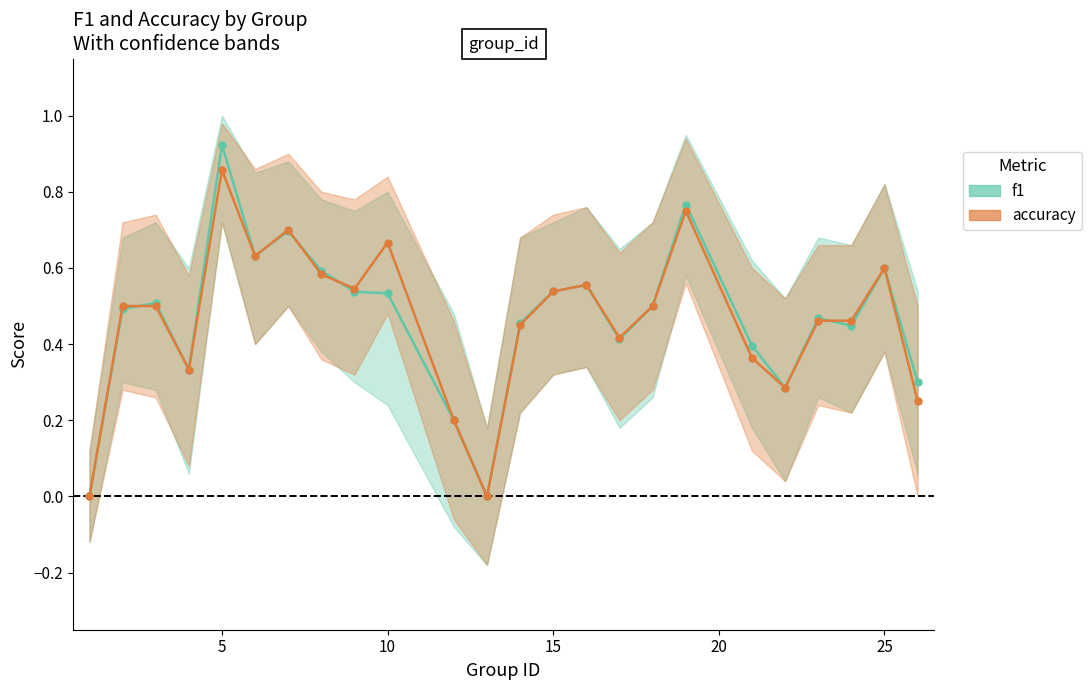

What are all the series names shown in the legend?

f1, accuracy